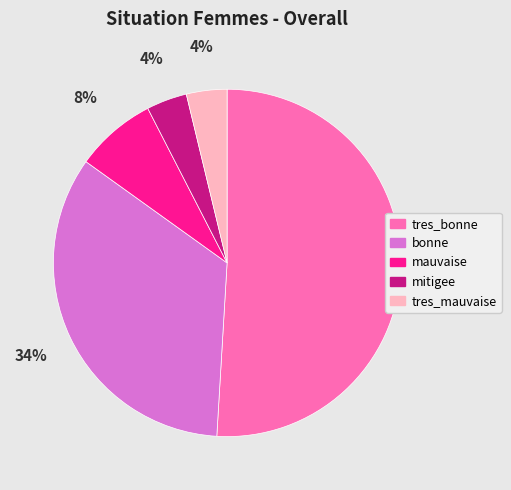

True or false: bonne accounts for 45% of the total.

False